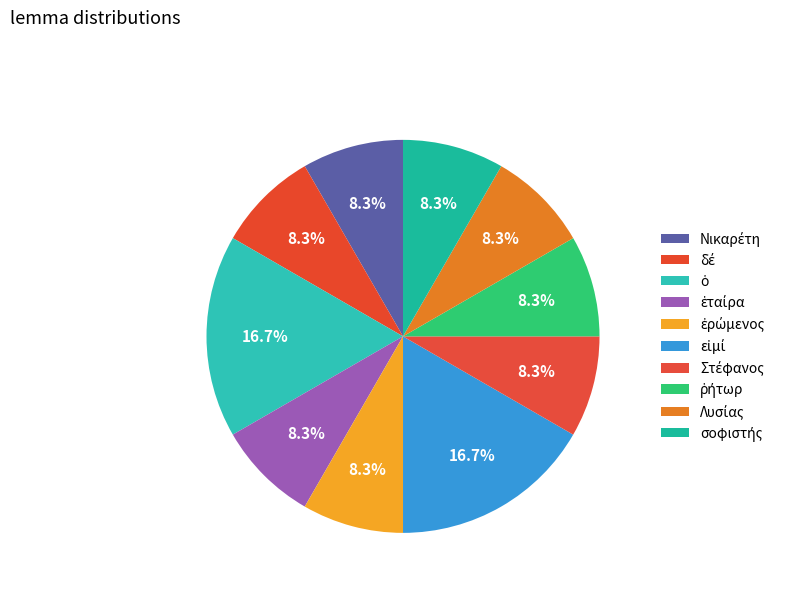

Is there any slice that represents more than half of the pie?

No